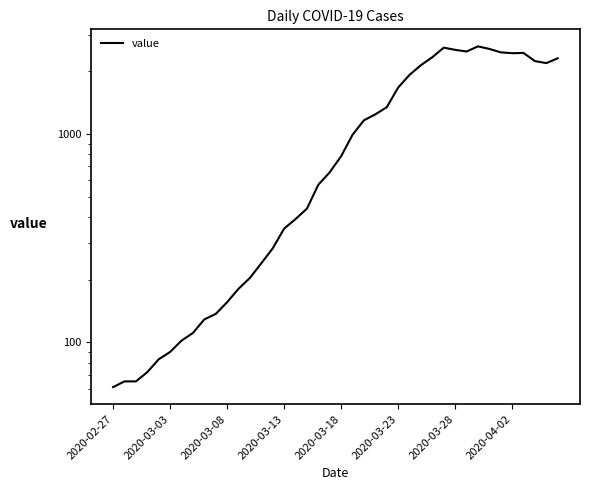

How many data points are less than 784?

20